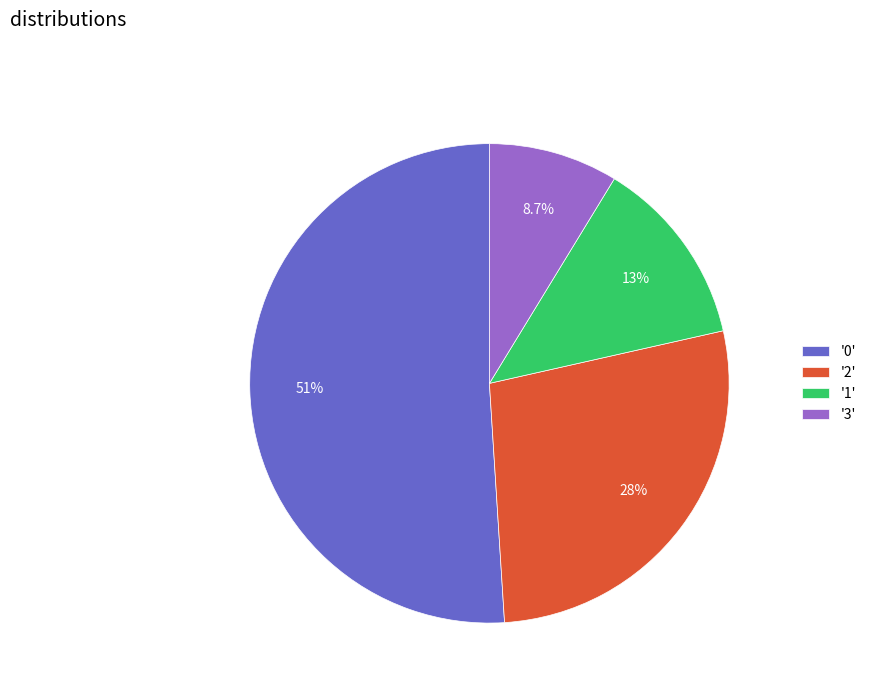

Rank the categories by value from highest to lowest.

'0', '2', '1', '3'